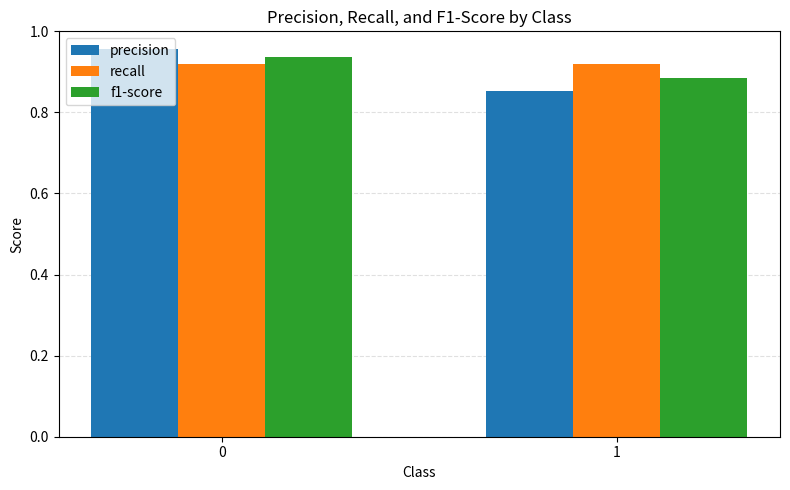

Count the precision values in the range 0 to 1.

2